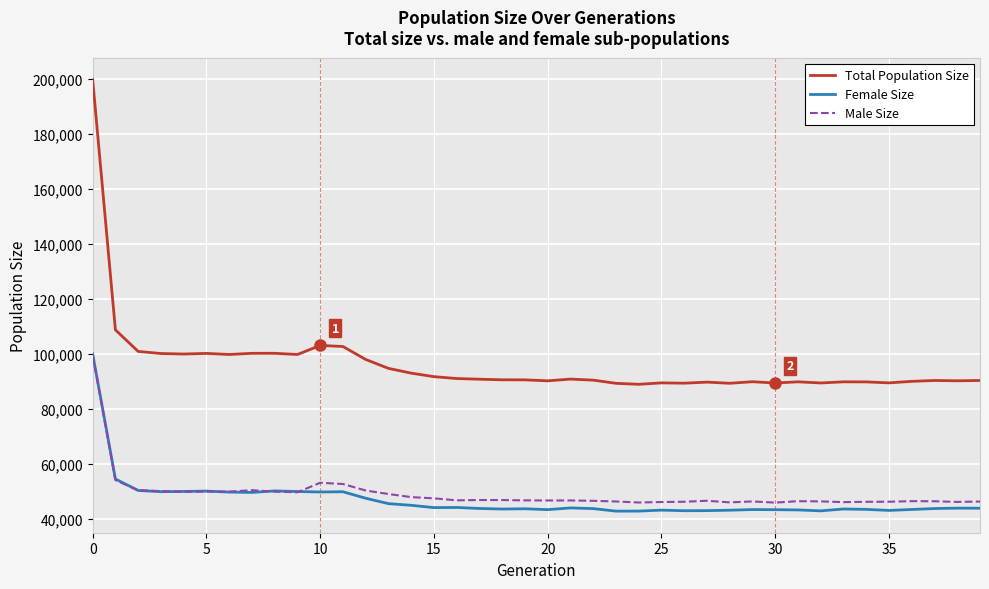

What is the minimum value for Male Size?

46028